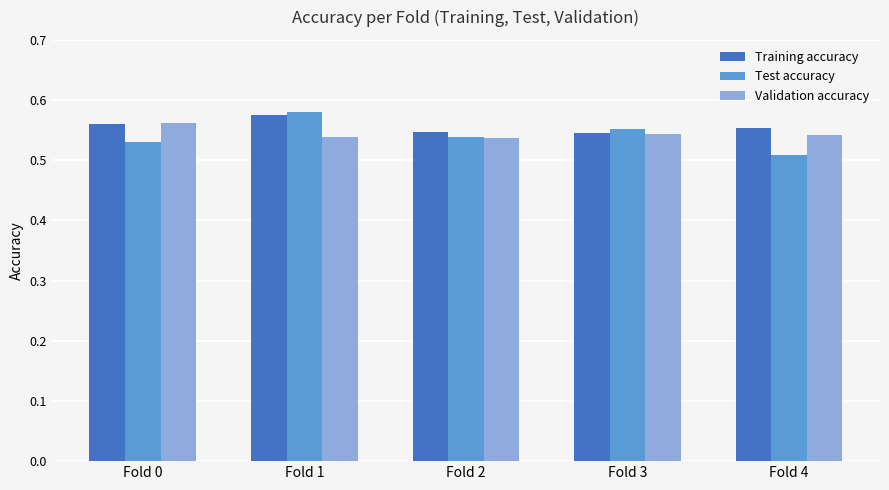

At which label is Test accuracy closest to 0?

Fold 4